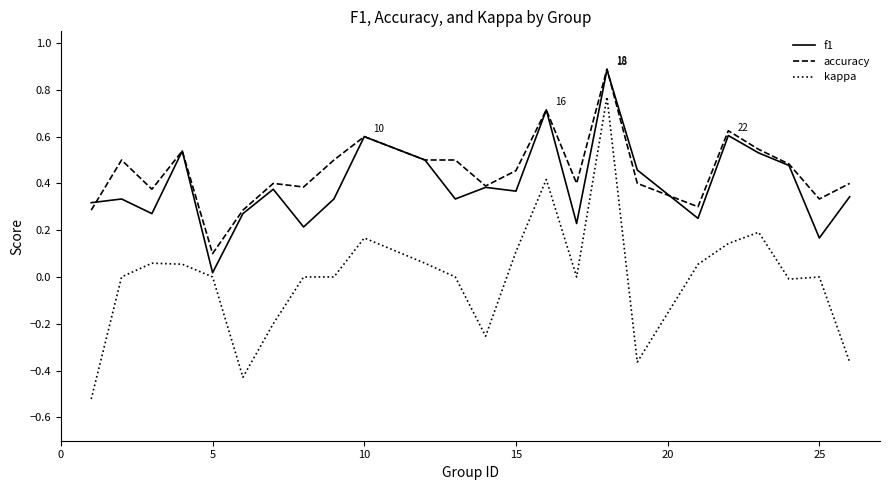

True or false: kappa and accuracy intersect in this chart.

False